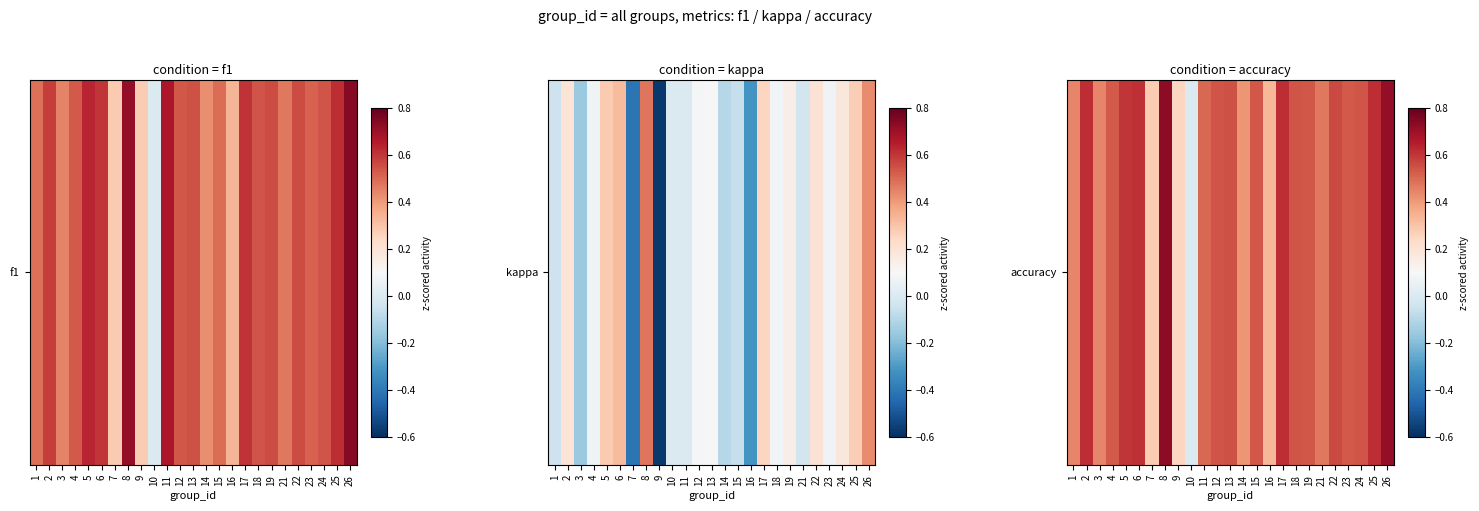

List the labels in order of value, largest first.

8, 26, 17, 2, 25, 6, 5, 22, 13, 18, 12, 24, 15, 19, 4, 23, 11, 21, 1, 3, 14, 16, 7, 9, 10